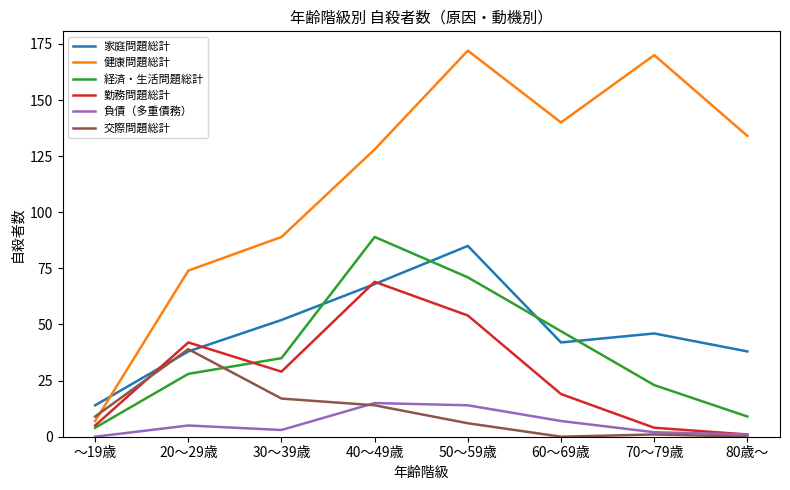

How many distinct data groups are displayed?

6